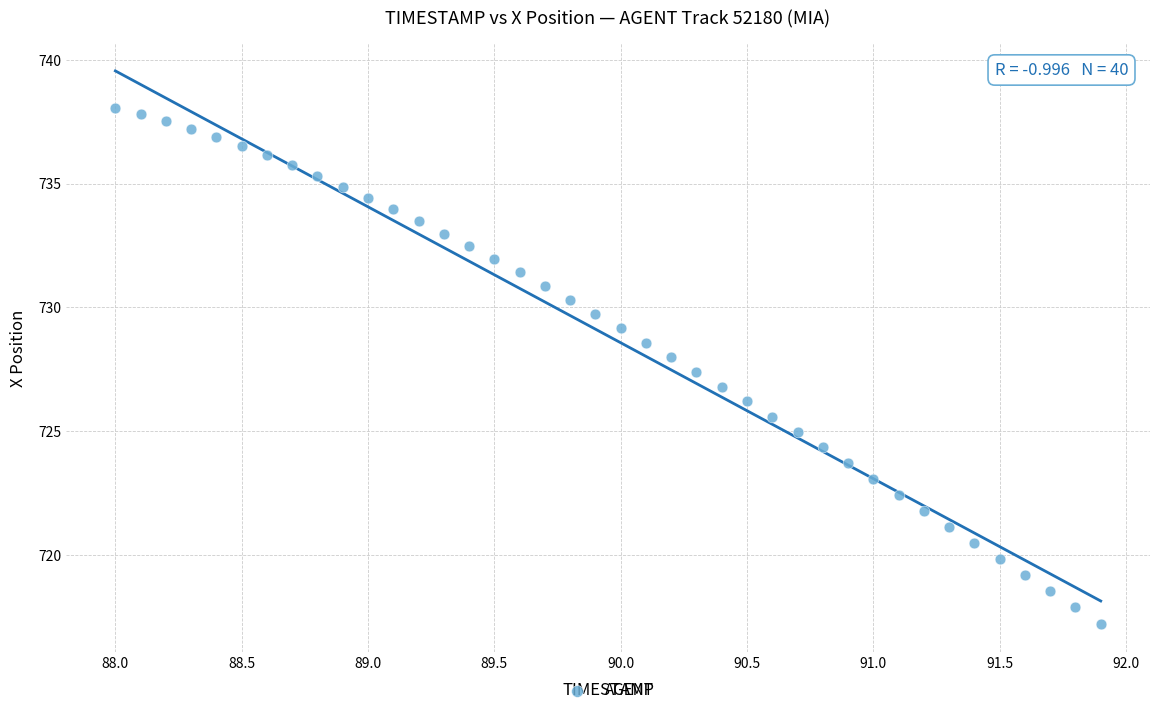

What is the range of Y values (max minus min)?

20.8